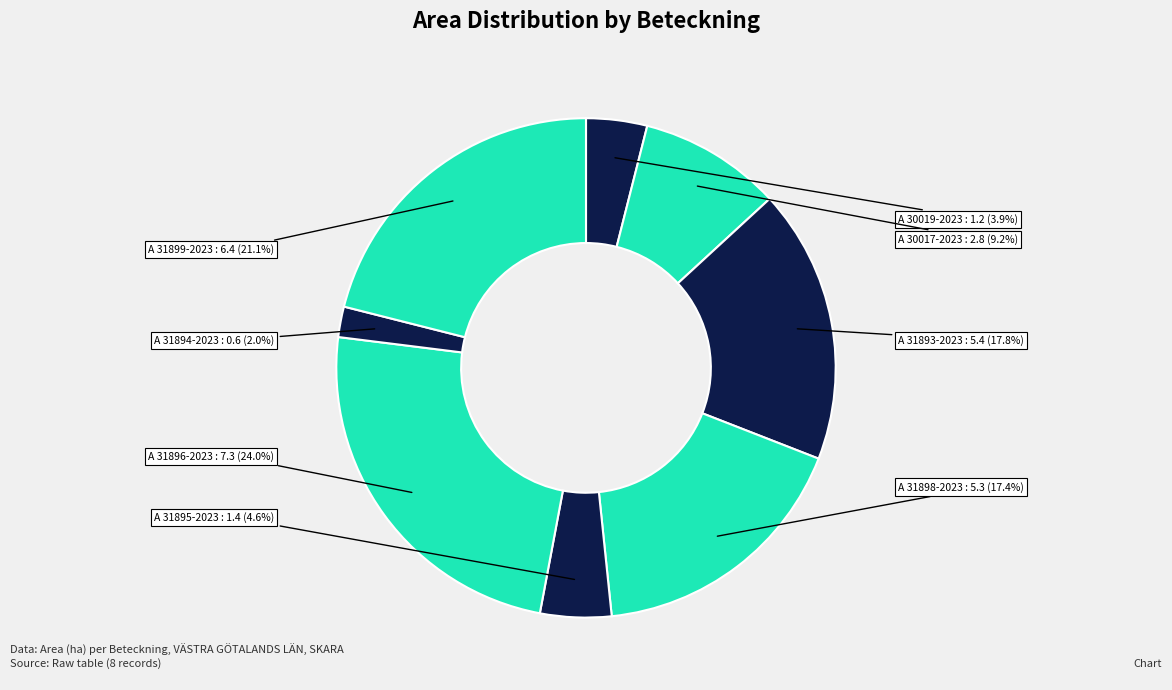

To the nearest percent, what portion does A 31898-2023 represent?

17%